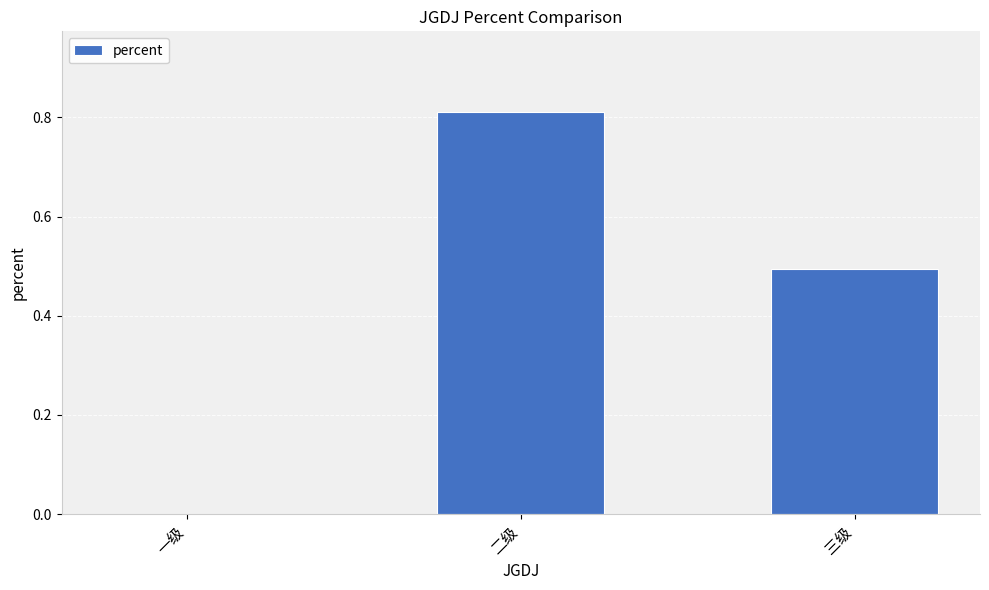

Read the value at 三级.

0.5